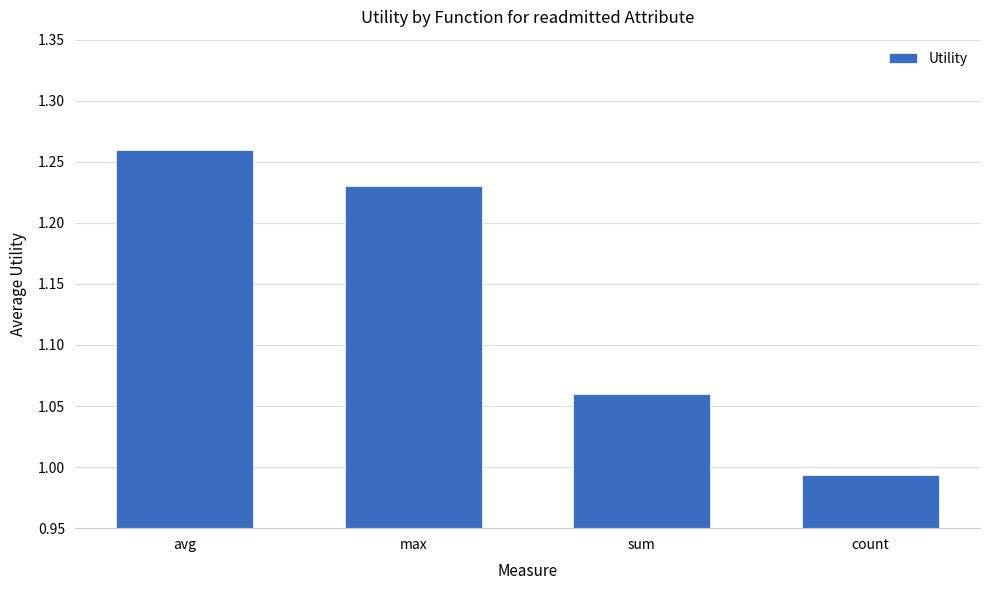

At which label does the data first exceed 1?

avg